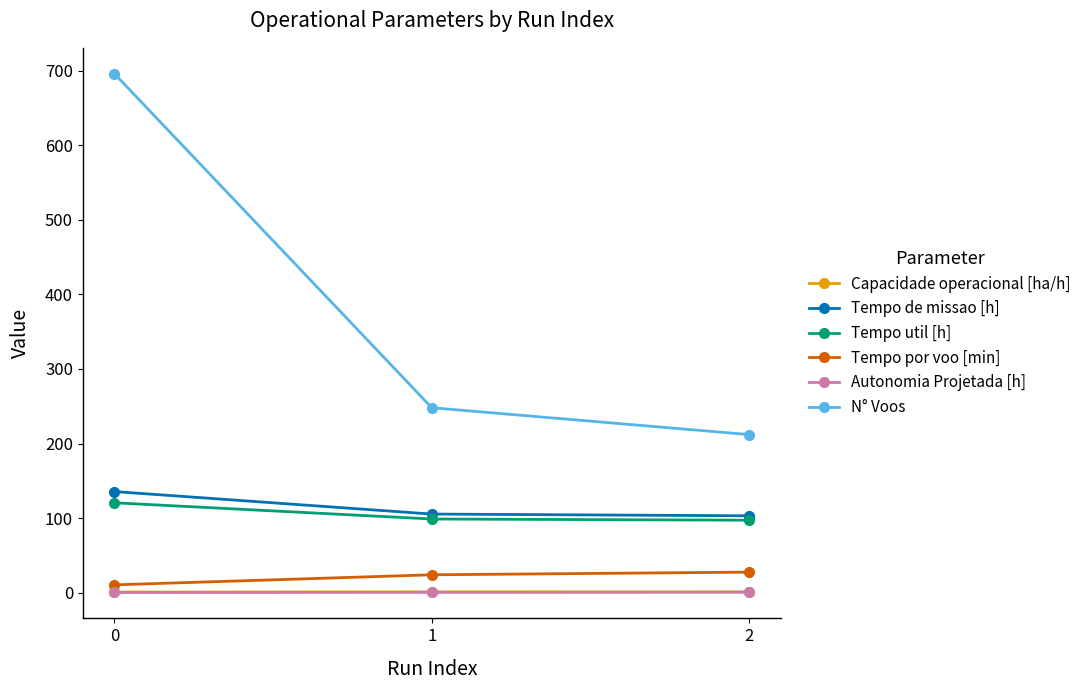

Which series has the widest spread of values?

N° Voos